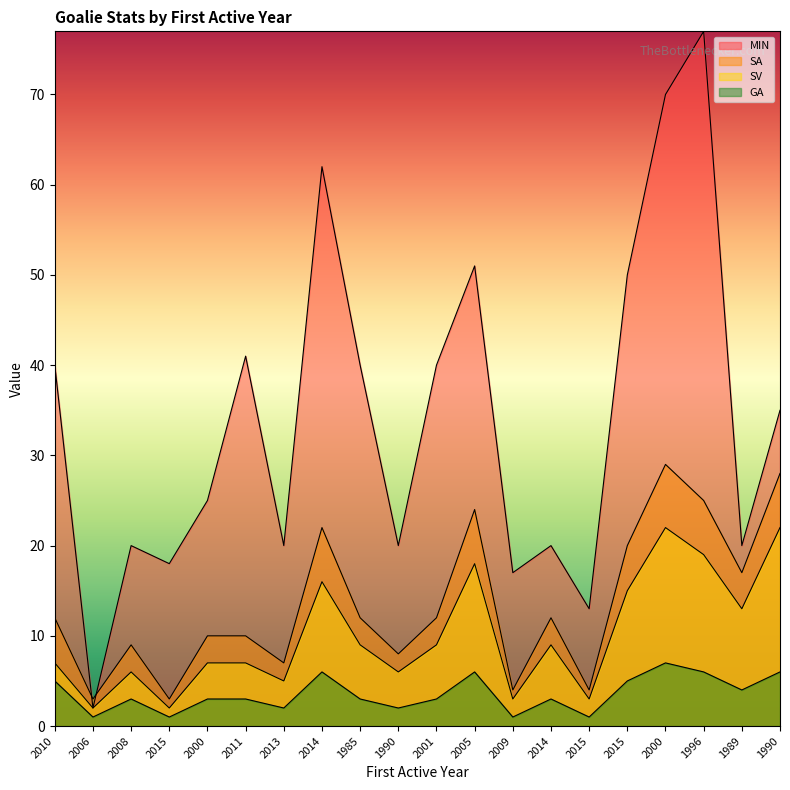

Read the MIN value at 2001, to the nearest 10.

40